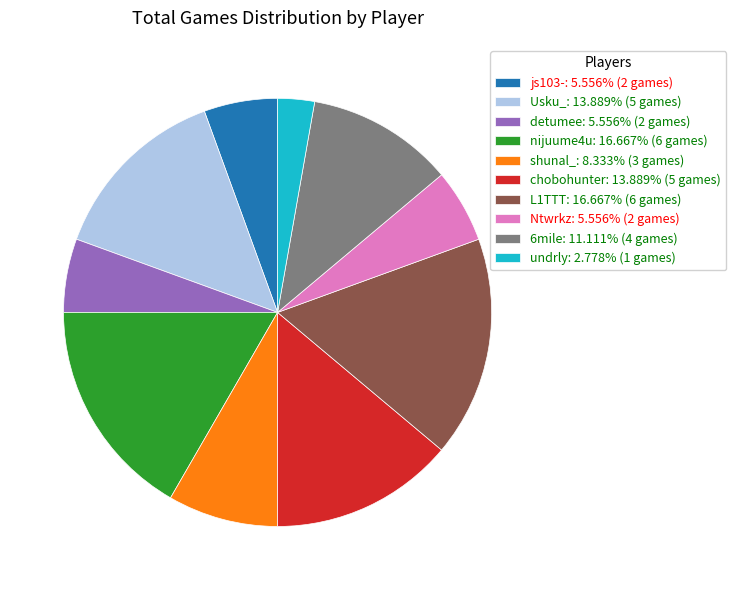

Is undrly the majority of the pie?

No